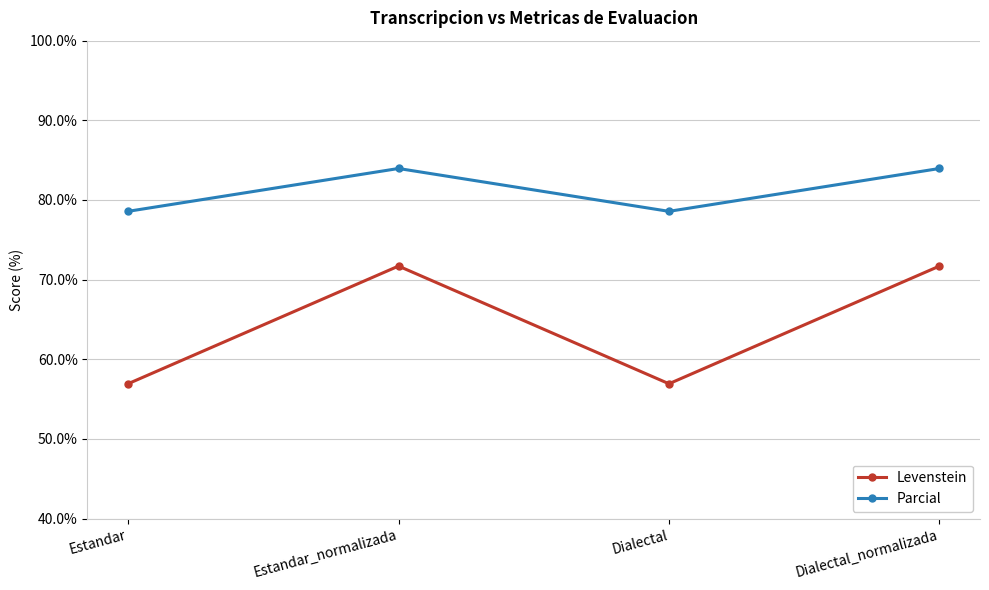

Reading left to right, transcribe all the data shown in this chart.

Levenstein: 56.9	71.7	56.9	71.7
Parcial: 78.6	84.0	78.6	84.0